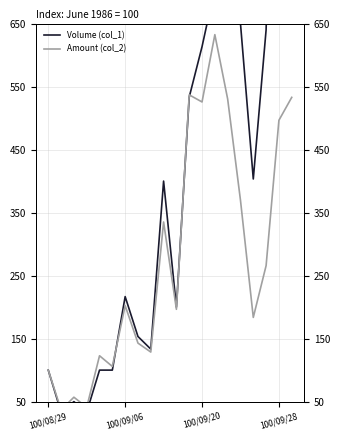

What is the lowest value of the Amount (col_2) series?

36.8